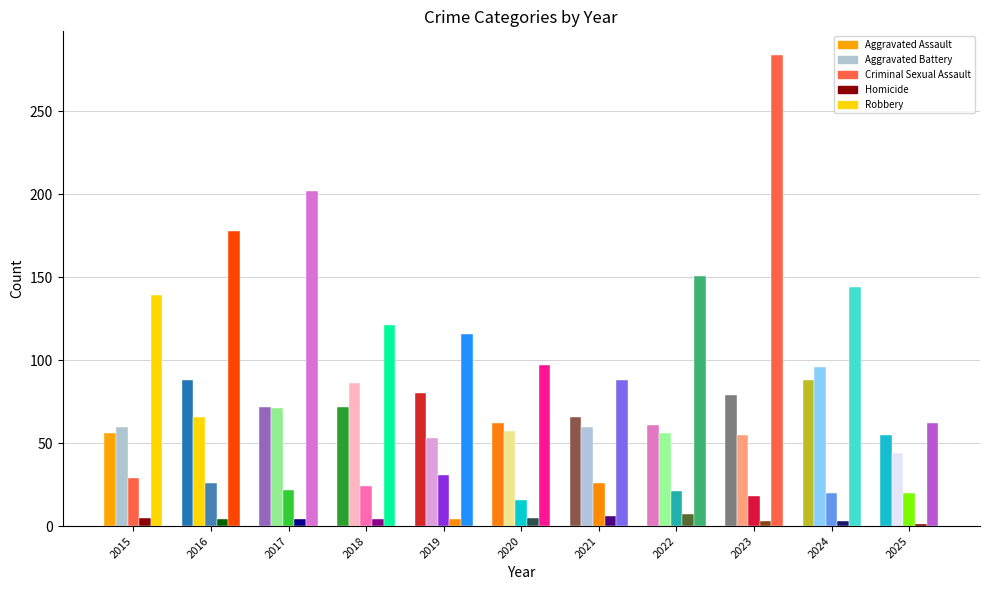

How many values in the Robbery series exceed 139?

5